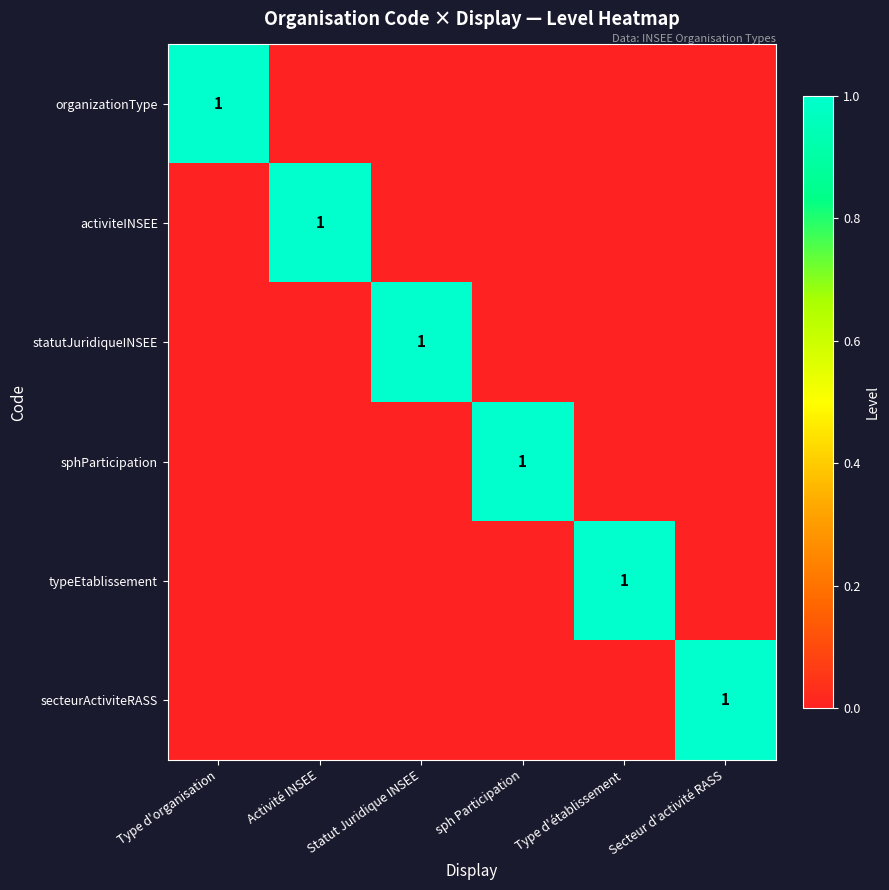

The typeEtablissement series shows 1 at Type d'établissement. True or false?

True